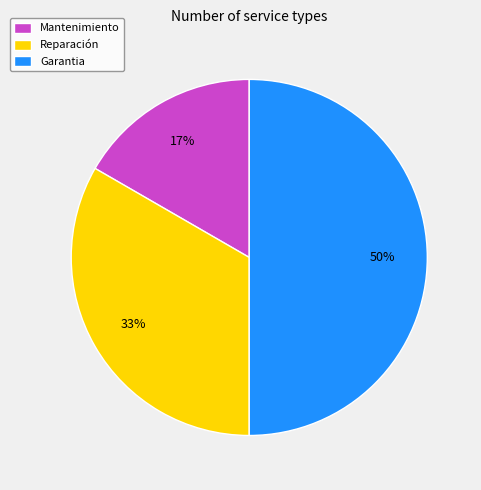

True or false: Mantenimiento accounts for 17% of the total.

True